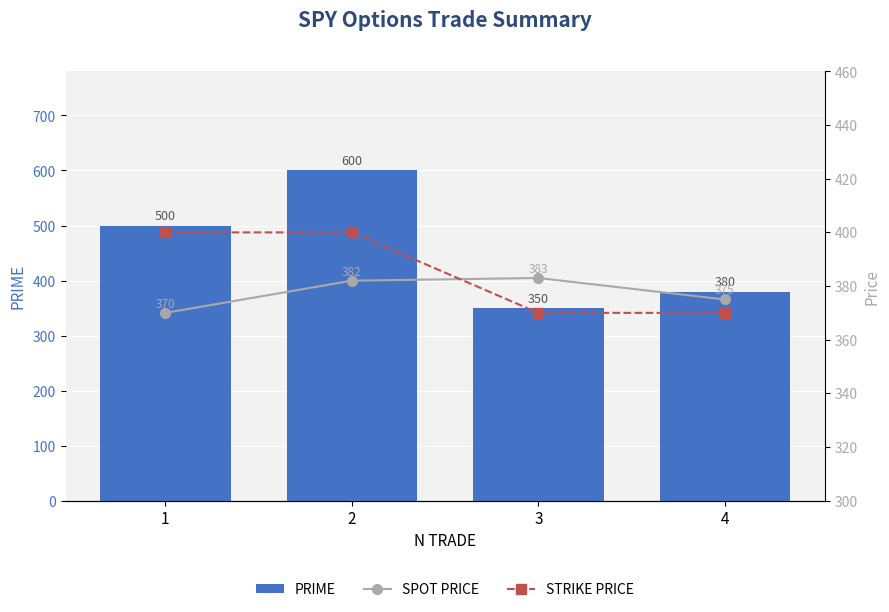

Reading left to right, what are all the values shown in this chart?

PRIME: 500	600	350	380
SPOT PRICE: 370	382	383	375
STRIKE PRICE: 400	400	370	370